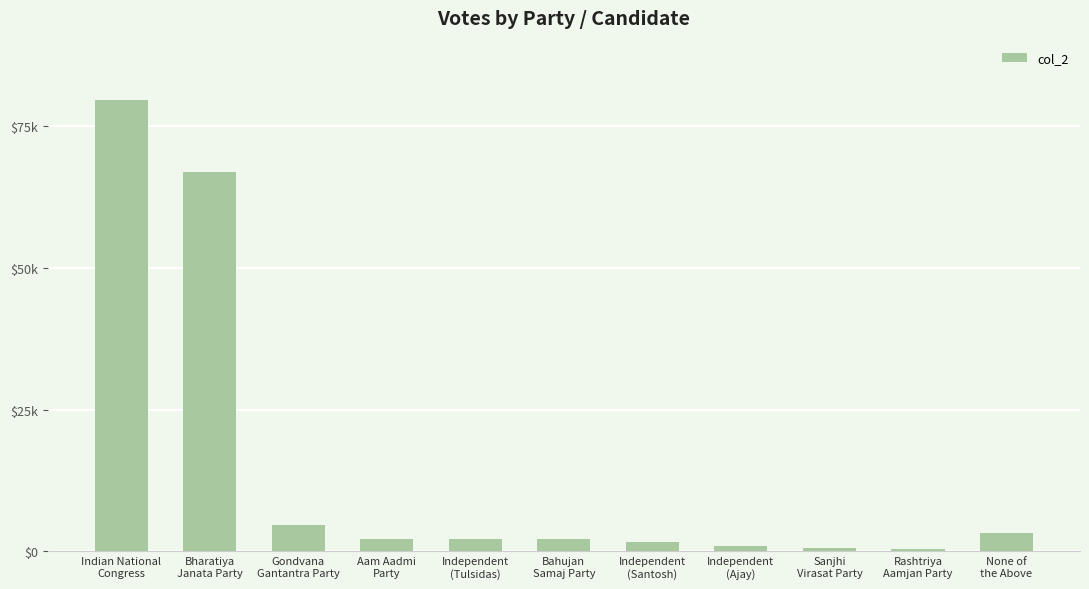

What is the label of the 9th bar from the right?

Gondvana
Gantantra Party